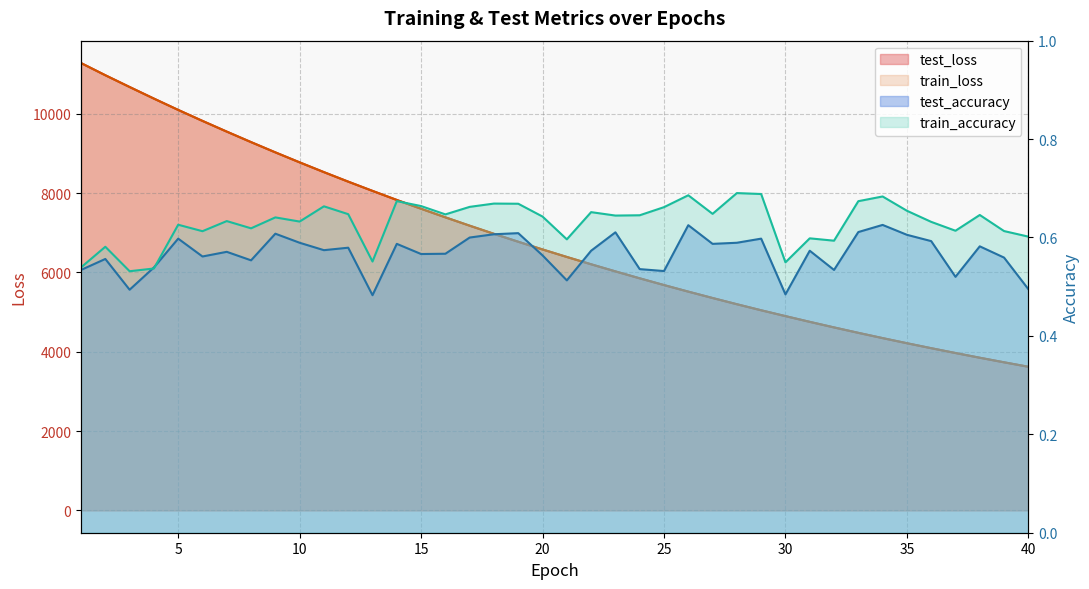

What is the sum of all test_accuracy values?

22.7